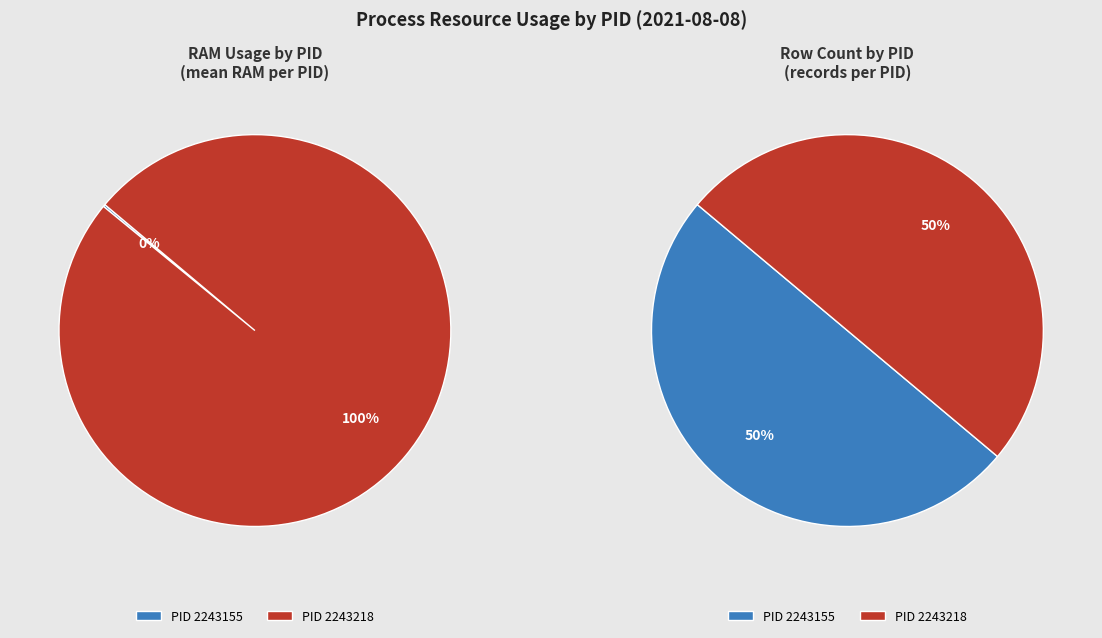

Rank the categories by value from highest to lowest.

2243218, 2243155